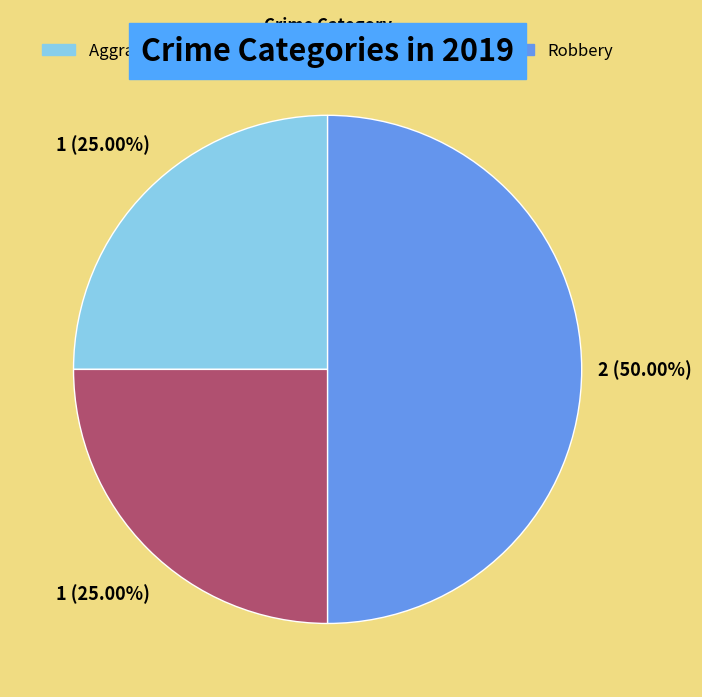

Is the sum of Robbery and Aggravated Assault greater than half?

Yes